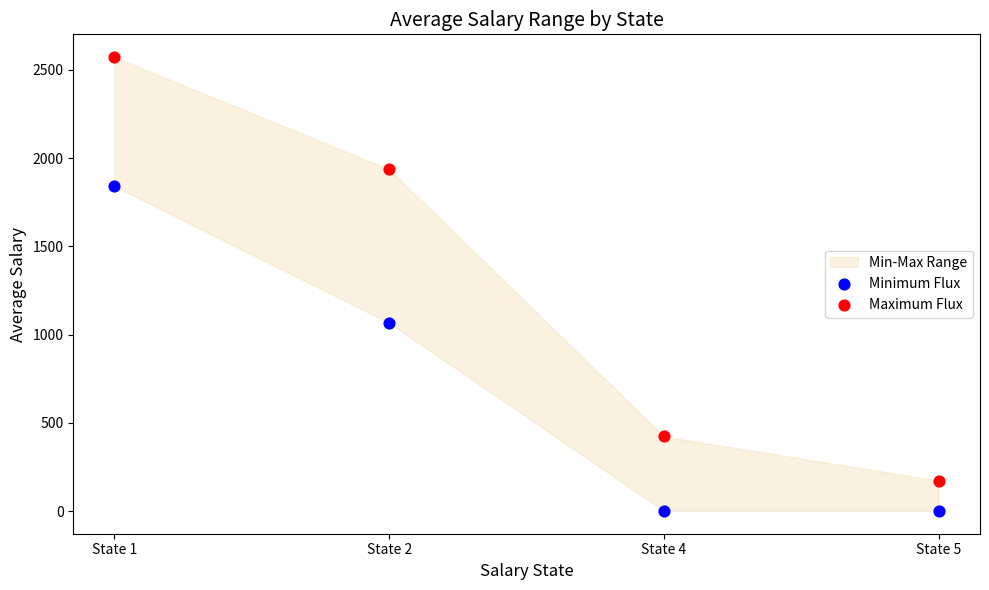

What is the X range (max minus min) for the scatter plot?

1.0